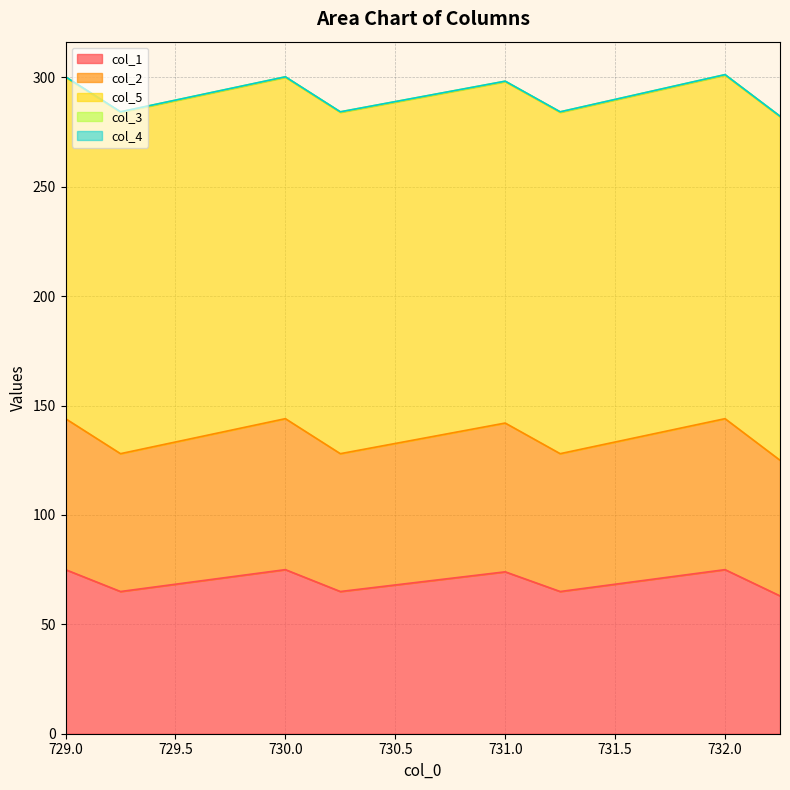

Rank the series at 730.25 from lowest to highest value.

col_4, col_3, col_2, col_1, col_5